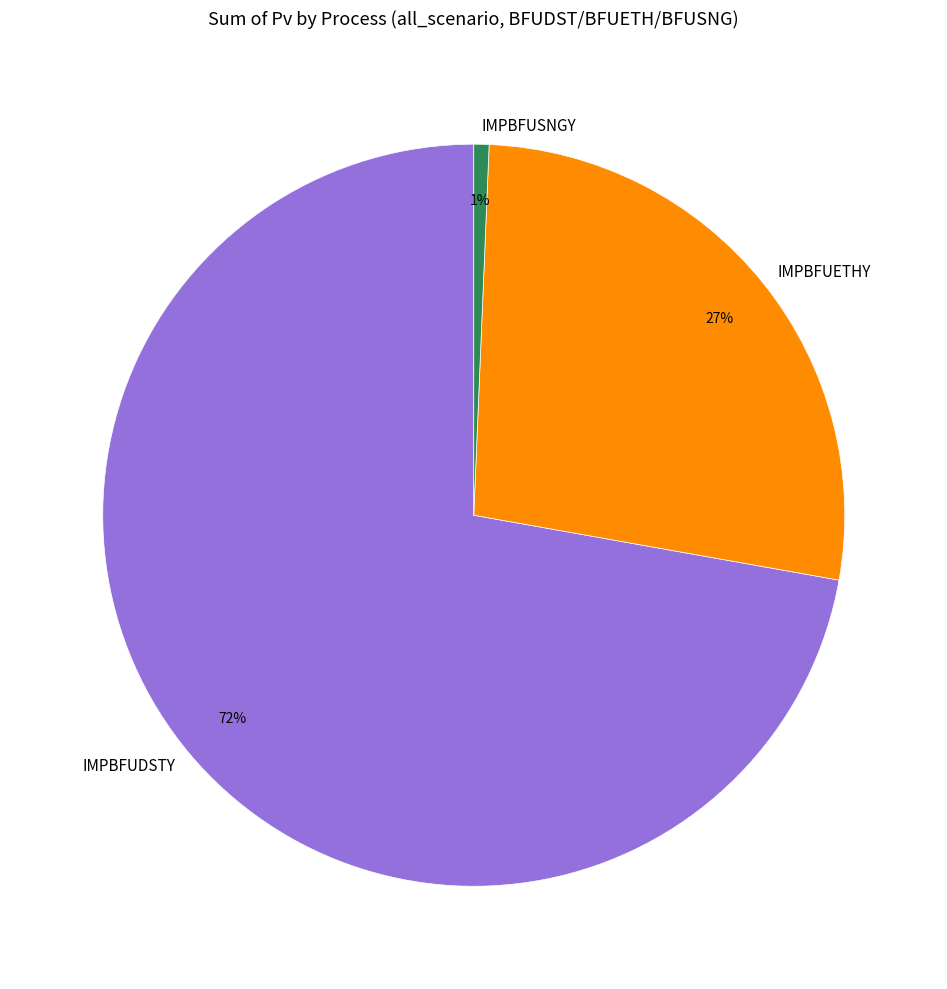

To the nearest percent, what portion does IMPBFUSNGY represent?

1%